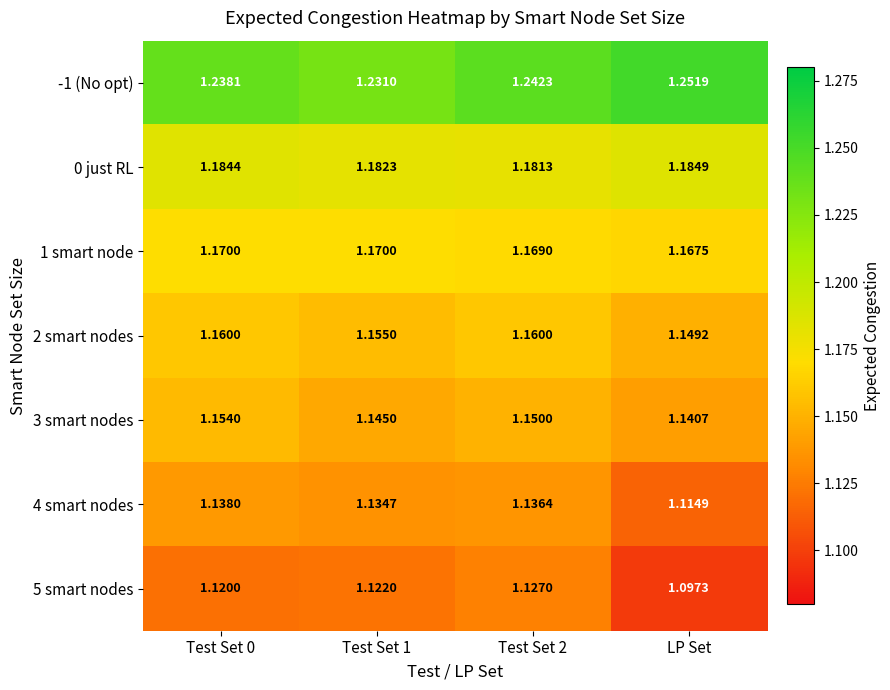

What is the total value across all series at LP Set?

8.1